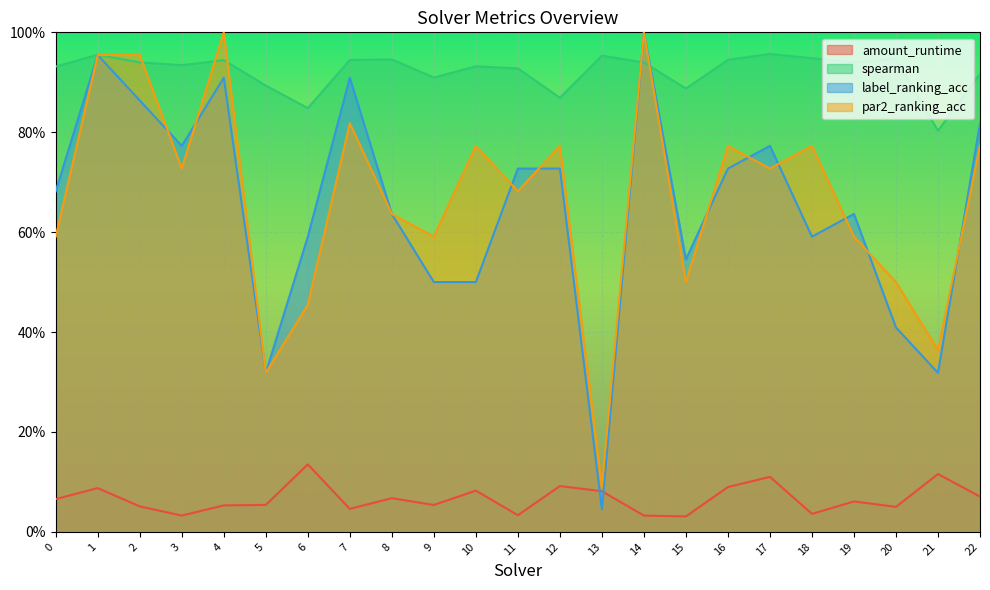

At how many categories does at least one series exceed 0?

23